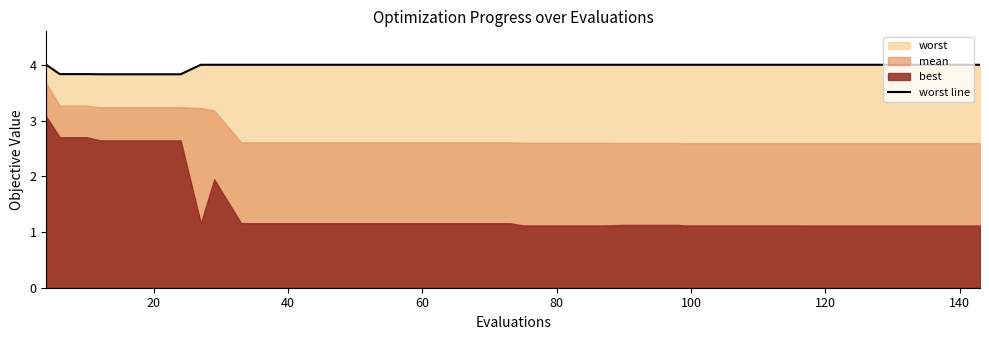

What is the lowest value of the worst line series?

3.8